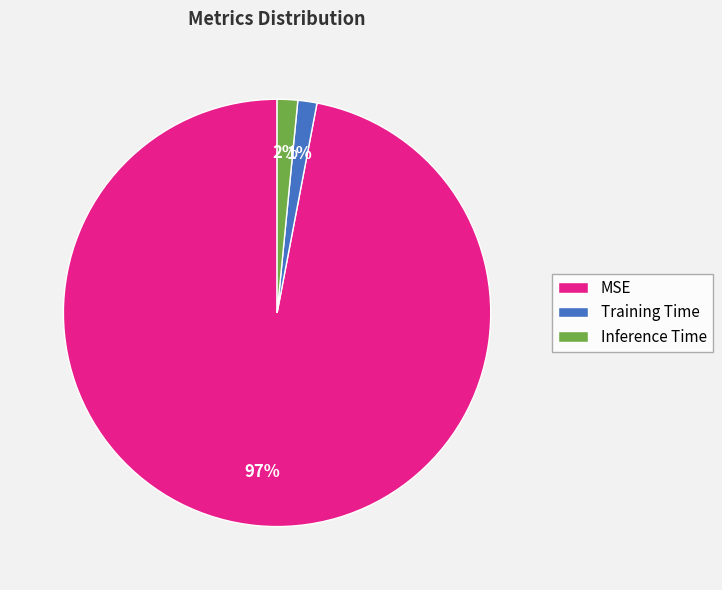

To the nearest percent, what is the difference between the largest and smallest slice percentages?

96%